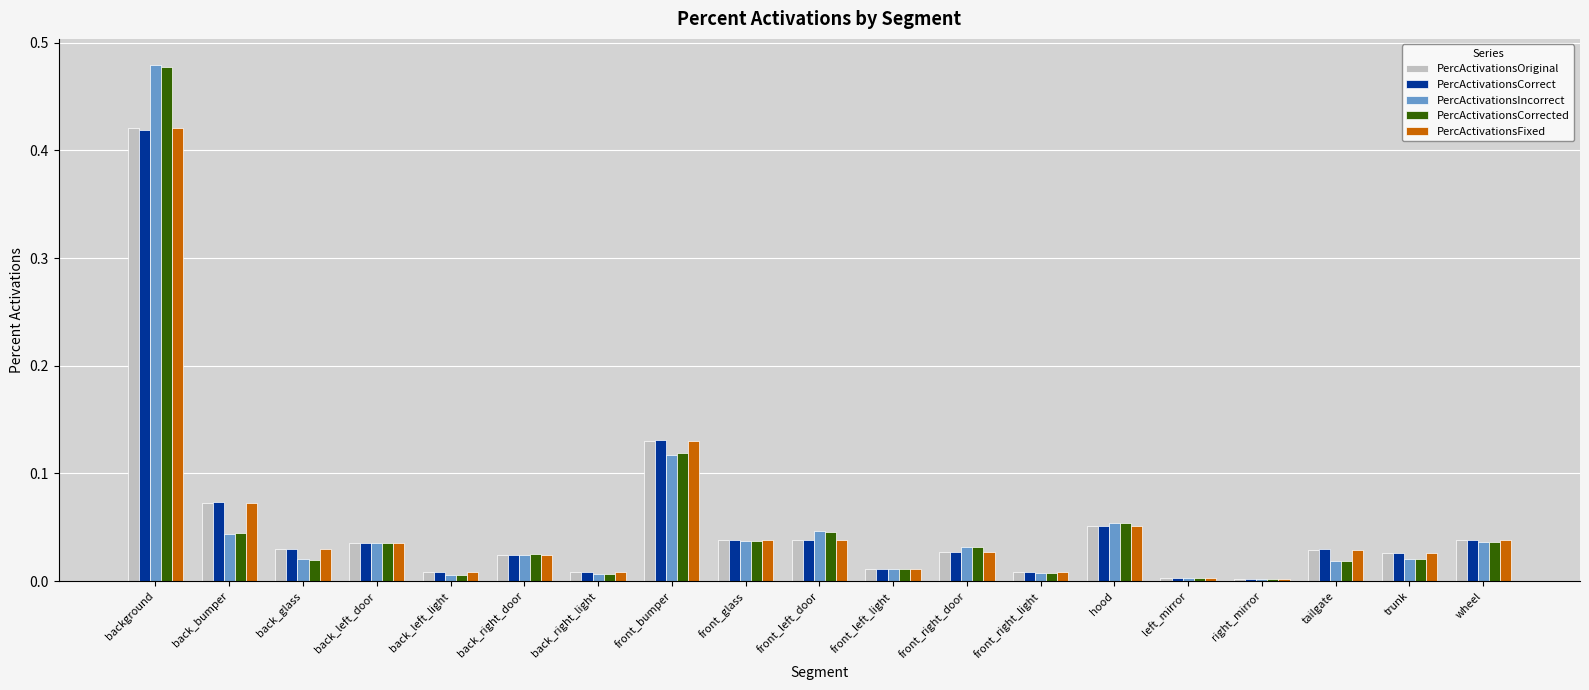

Is it true that PercActivationsCorrect equals 0.0 at back_glass?

True